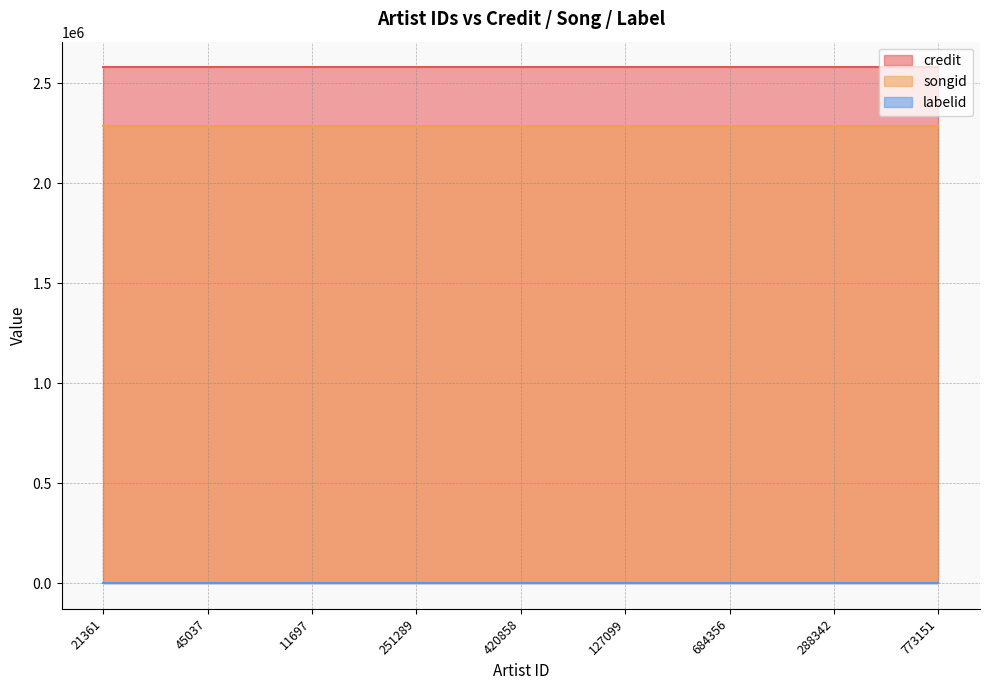

What are all the series names shown in the legend?

credit, songid, labelid